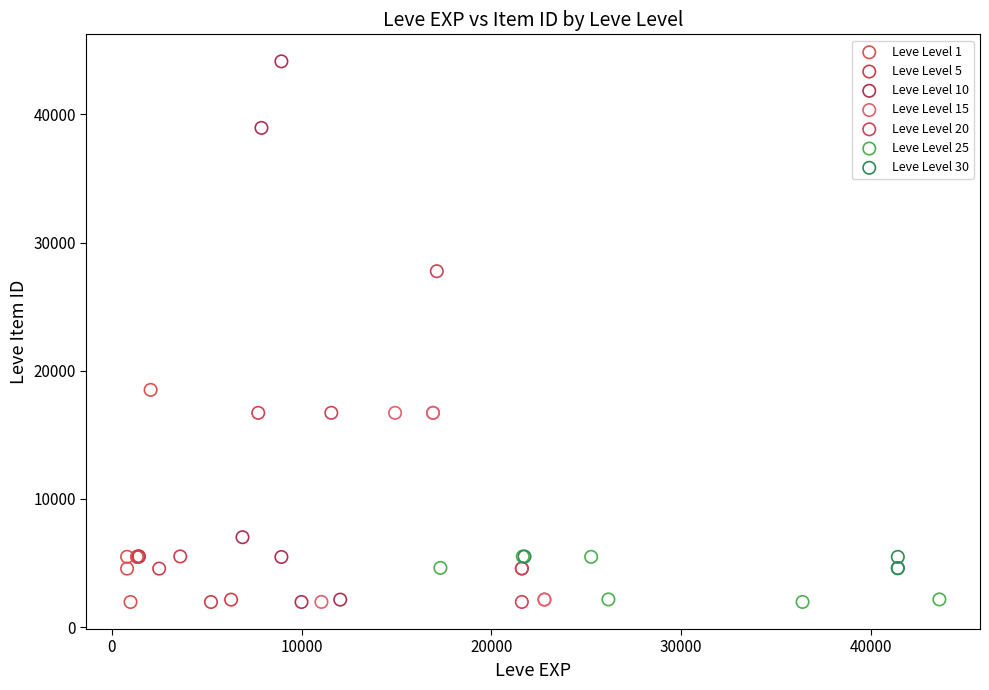

Which series contains the highest Y value?

Leve Level 10